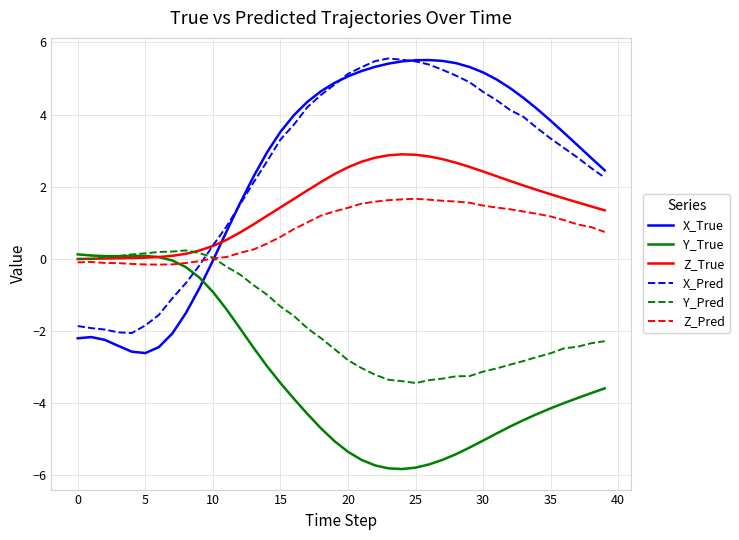

What is the smallest value displayed?

-5.8